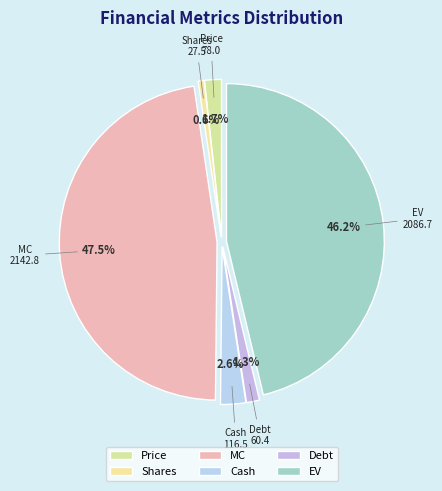

To the nearest percent, what portion does Shares represent?

1%